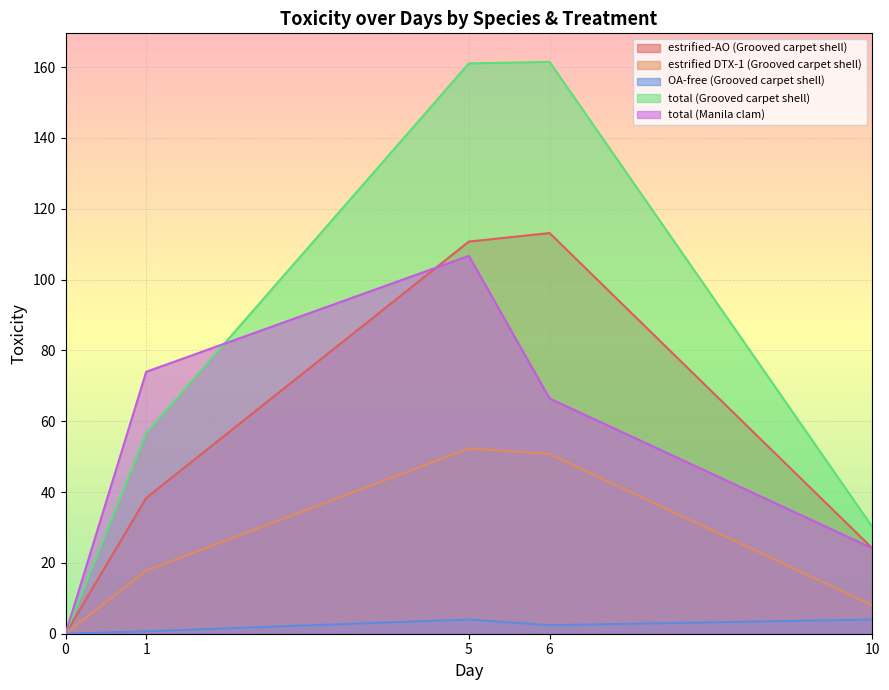

True or false: estrified-AO (Grooved carpet shell) has a value of 0.0 at 0.

True